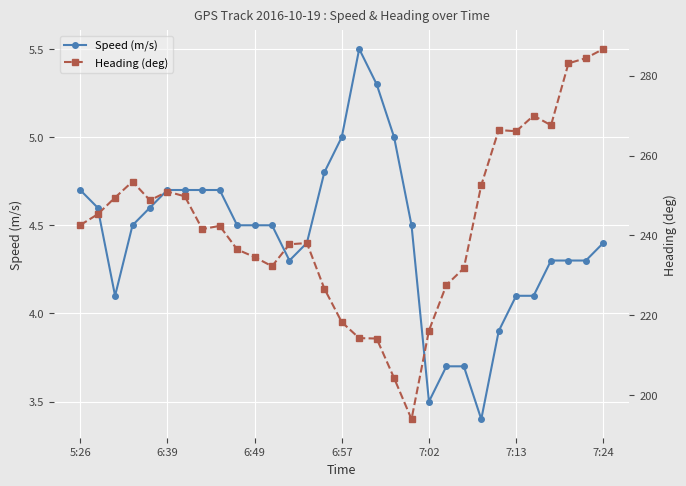

What are all the series names shown in the legend?

Speed (m/s), Heading (deg)